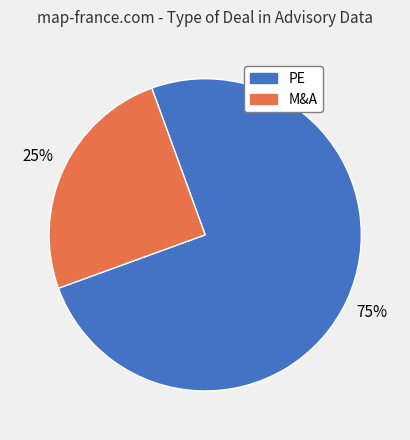

Does PE represent more than half of the total?

Yes